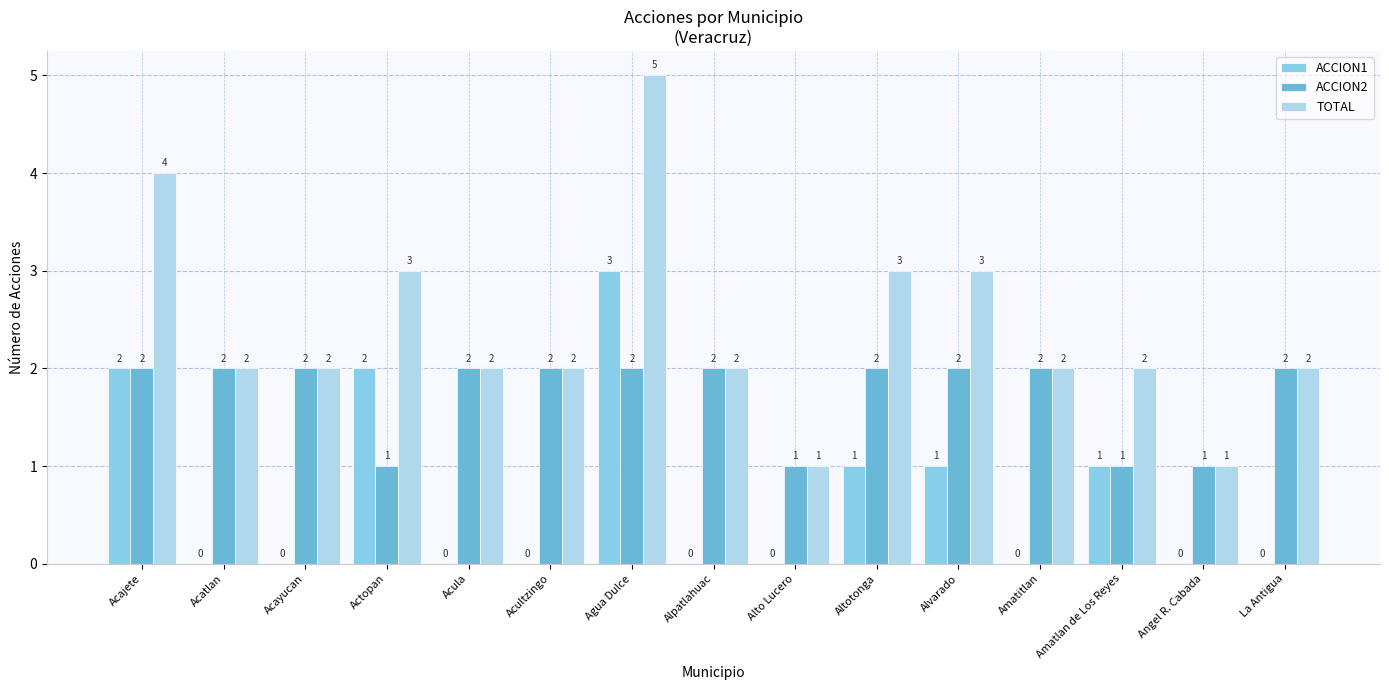

The ACCION2 series shows 2 at Amatlan de Los Reyes. True or false?

False